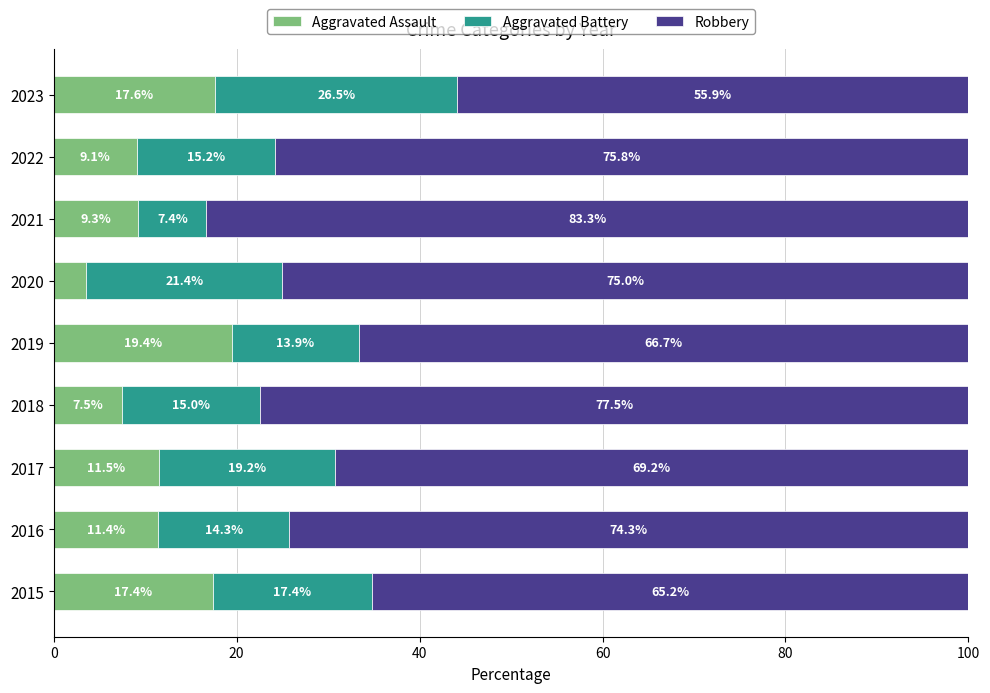

True or false: Aggravated Assault has a value of 19.4 at 2019.

True